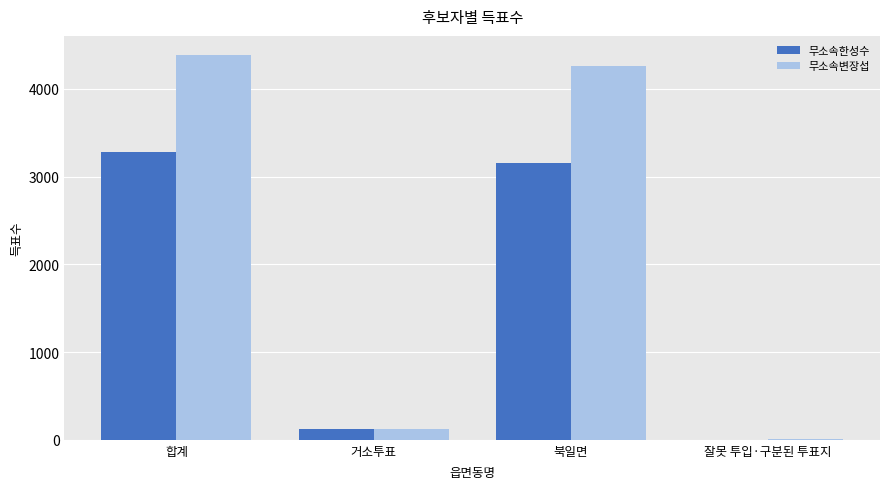

Reading left to right, list all the values displayed in this chart.

무소속한성수: 3285	125	3159	1
무소속변장섭: 4386	122	4258	6